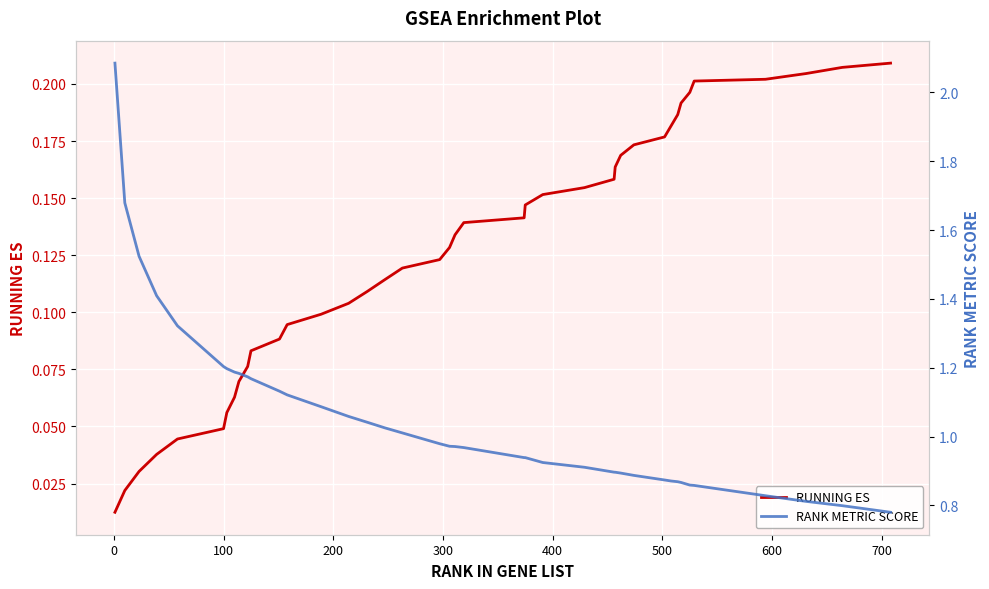

Is it true that RANK METRIC SCORE equals 0.6 at 11?

False